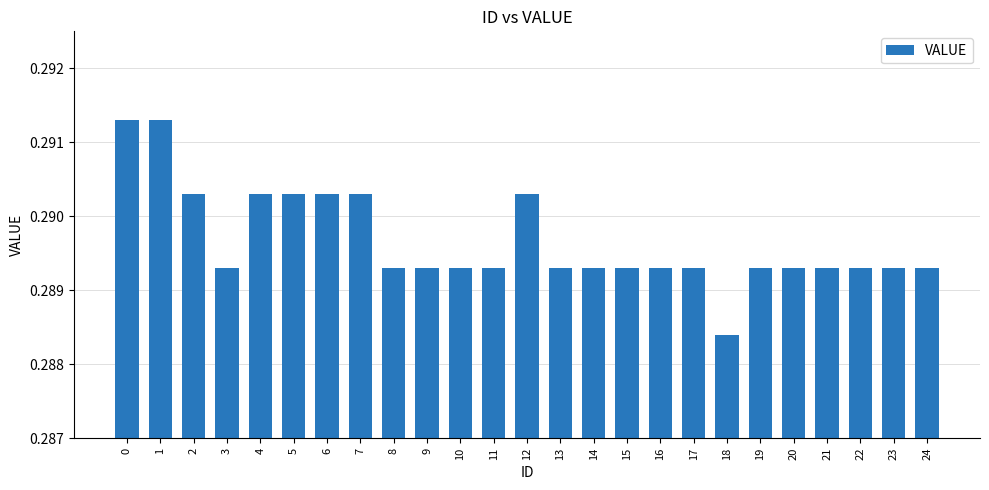

Between 17 and 5, which is larger?

5